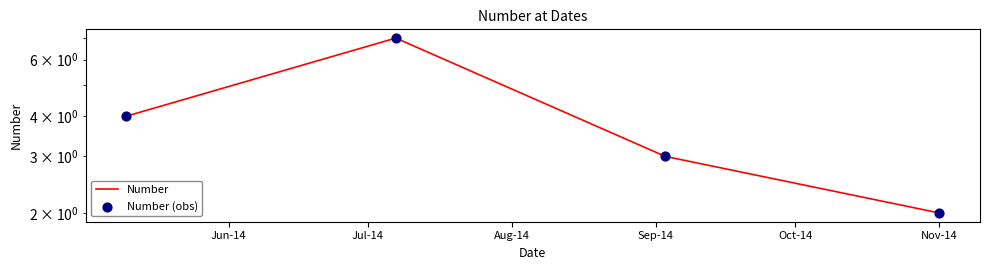

Is the value of Number (obs) at Aug-14 greater than the value of Number at Jul-14?

No